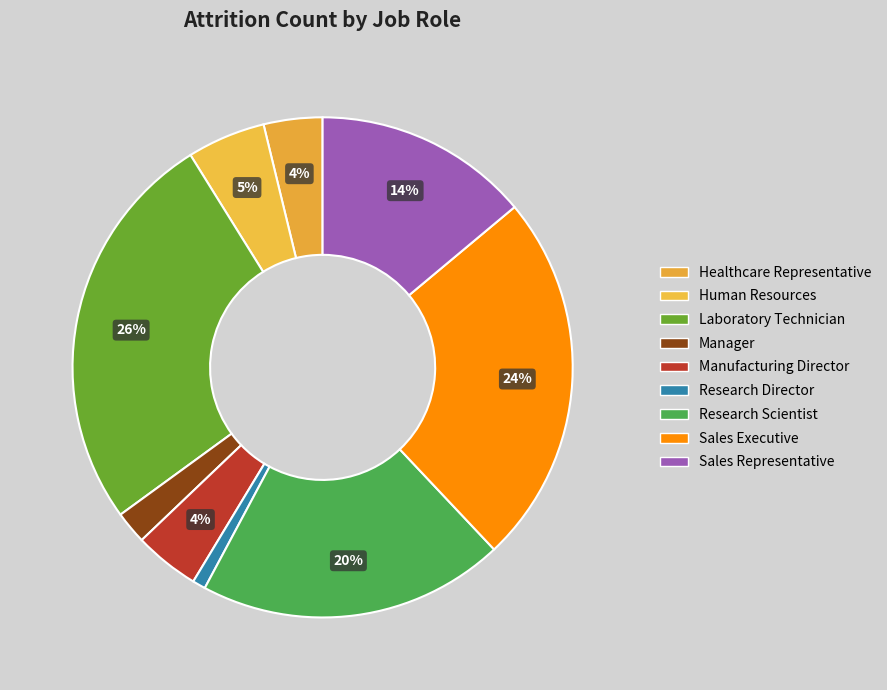

Count the number of slices in the pie.

9